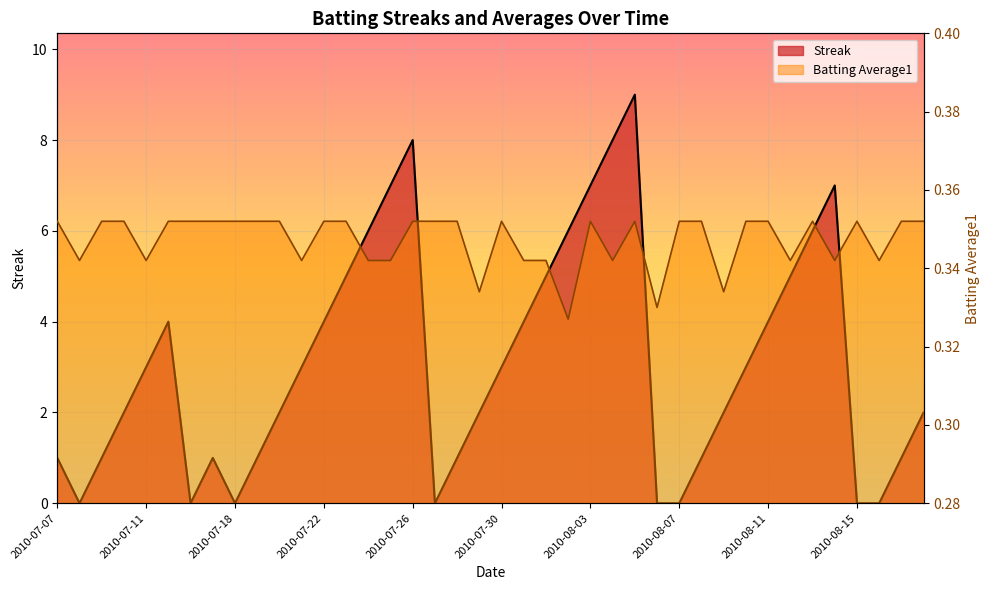

True or false: Streak has more than 1 points higher than both neighbors.

True